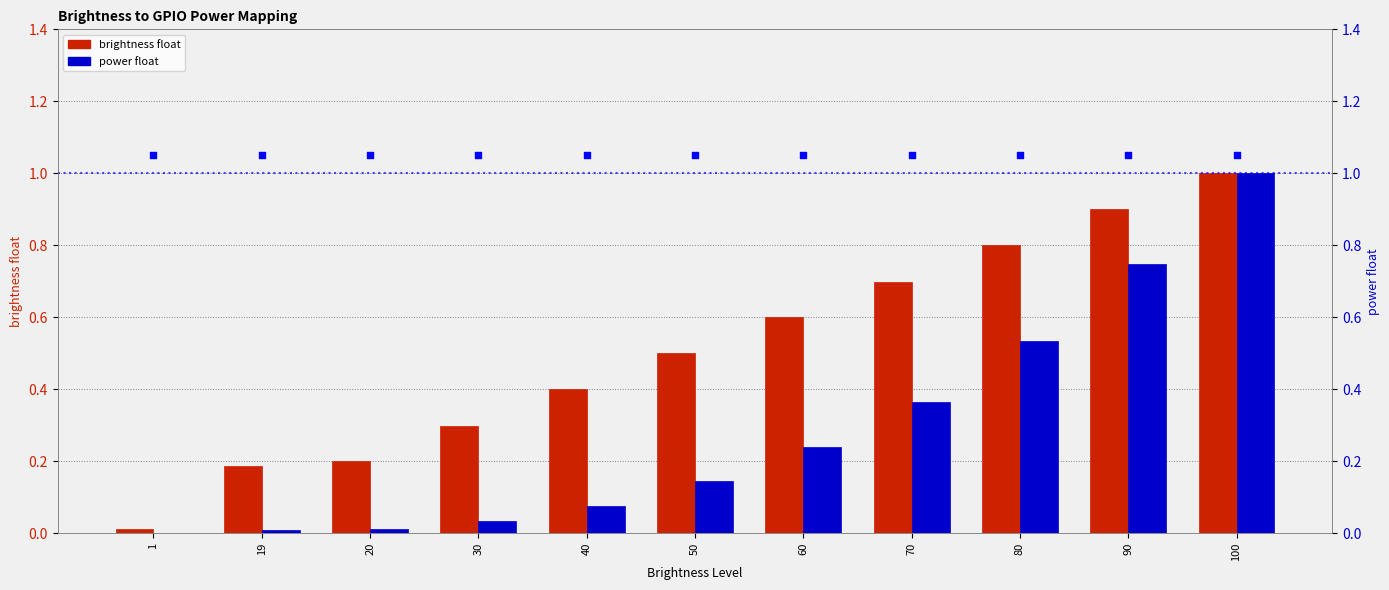

At which category is the sum across all series the highest?

100